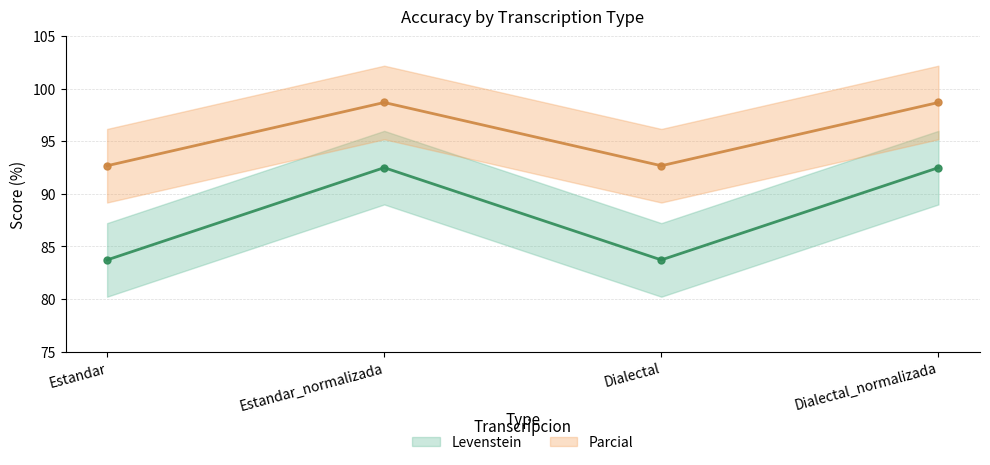

What is the sum of the Levenstein values at Dialectal and Estandar?

167.4